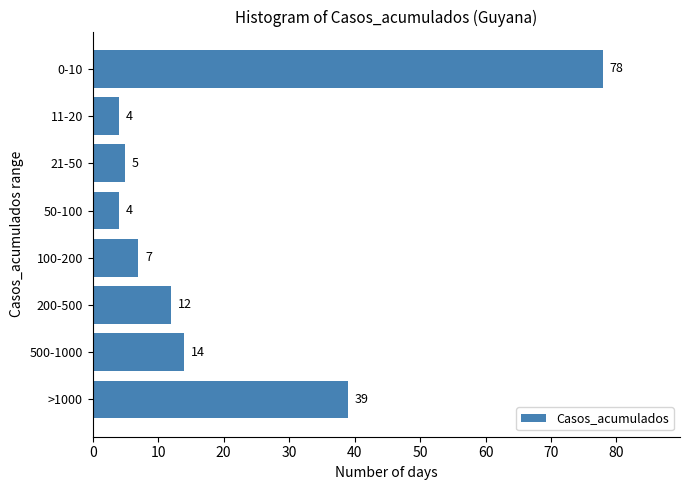

Reading bottom to top, list all the values displayed in this chart.

>1000=39	500-1000=14	200-500=12	100-200=7	50-100=4	21-50=5	11-20=4	0-10=78